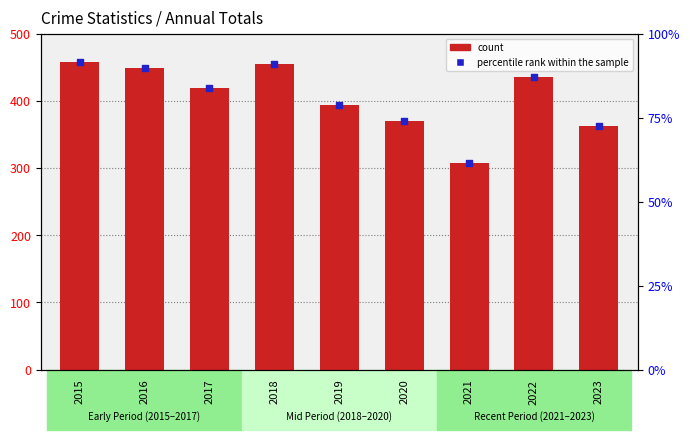

Which series has the largest total across all categories?

count